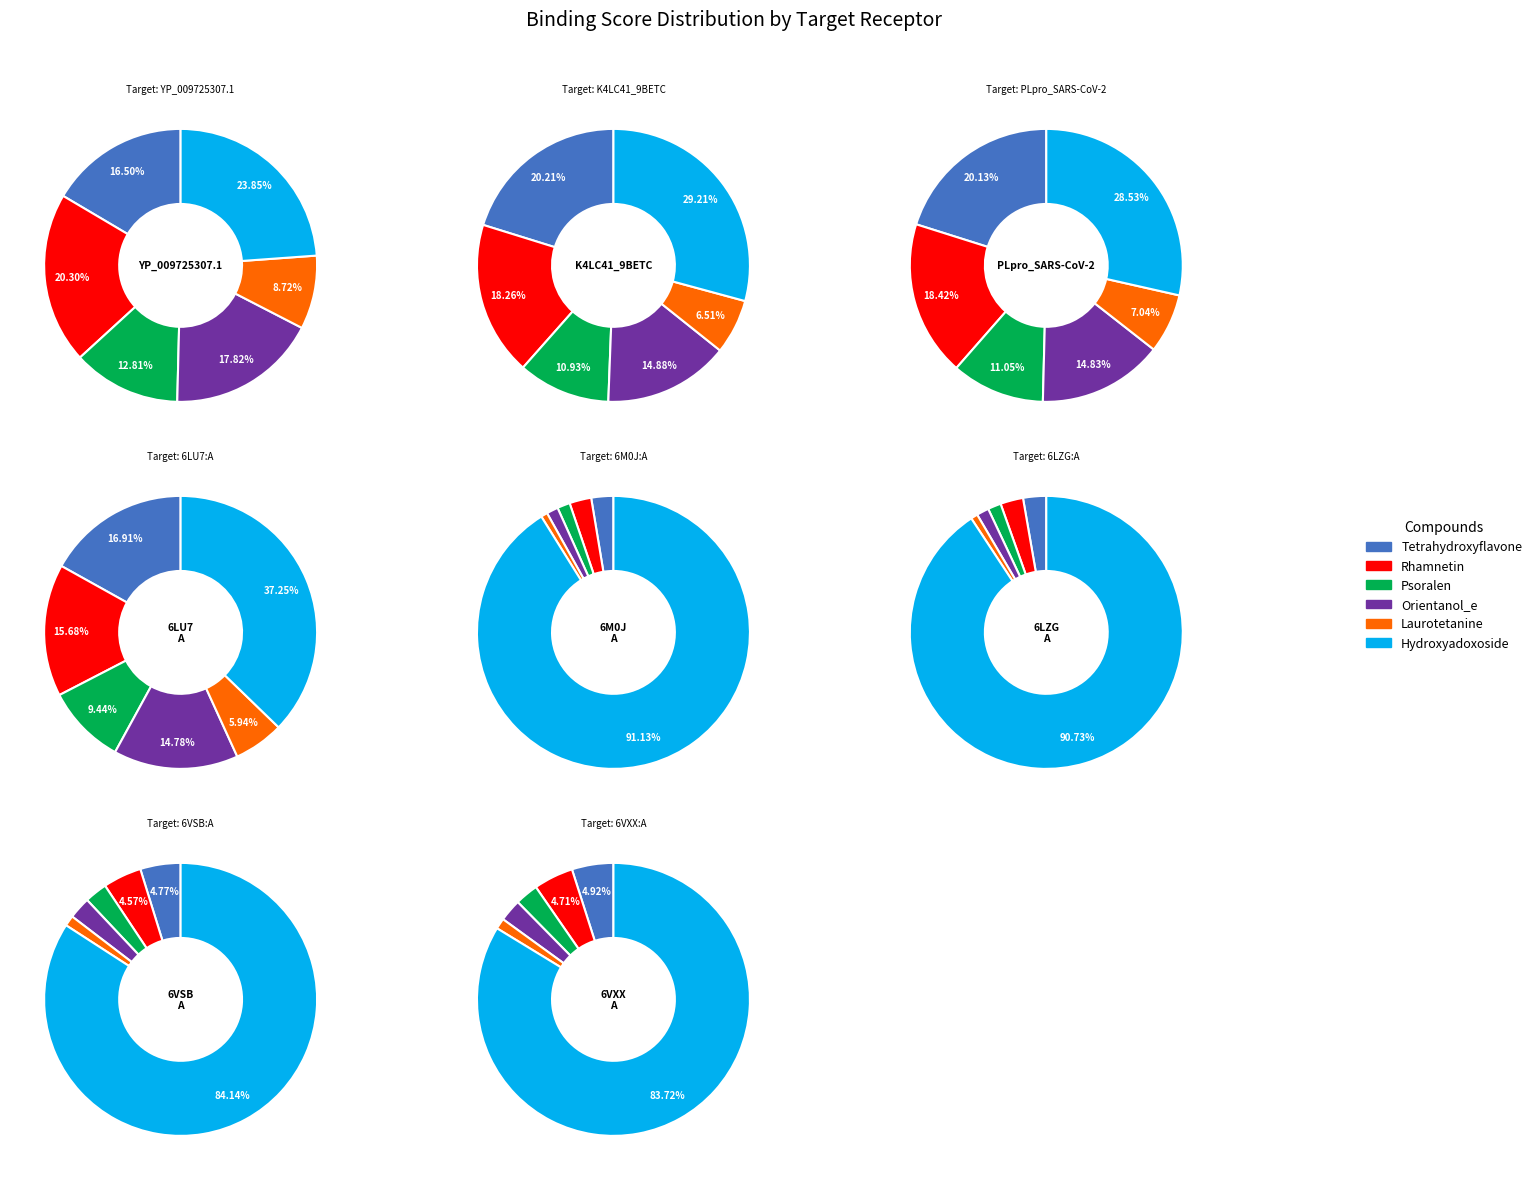

What is the smallest slice in the pie chart?

Laurotetanine